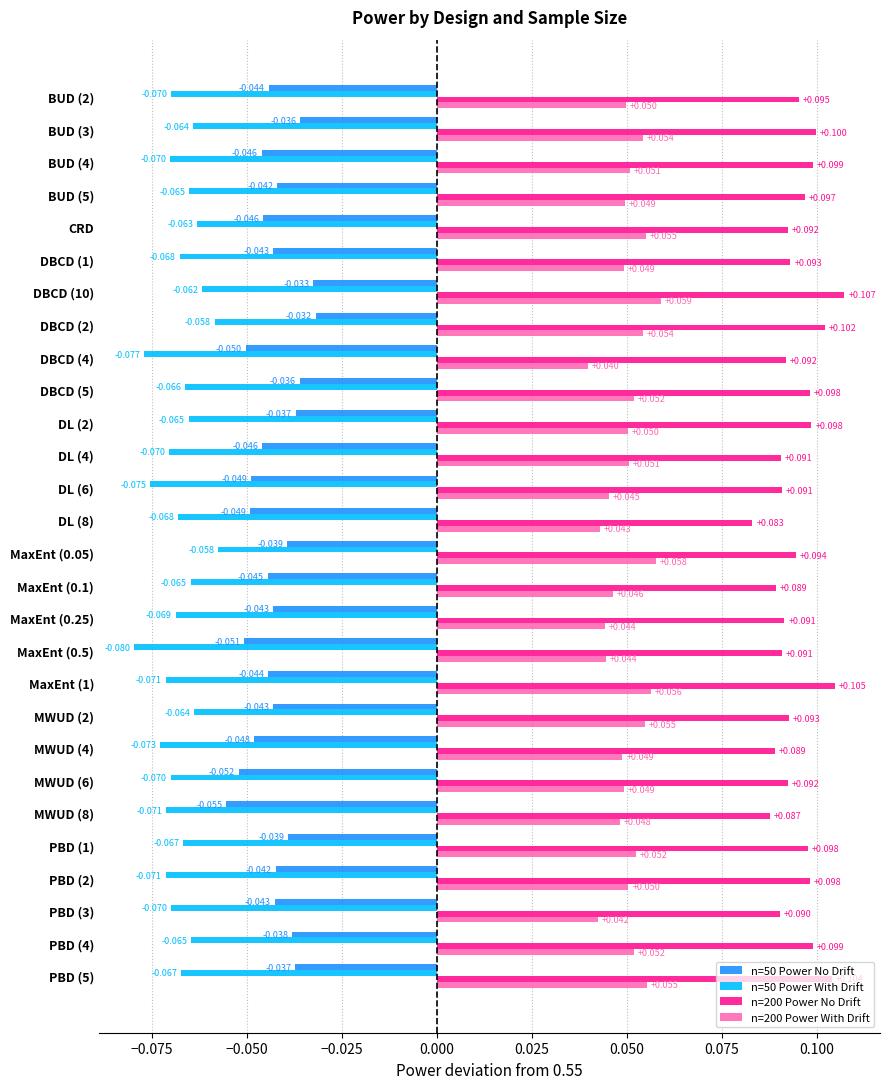

Rank the series by their average value, from lowest to highest.

n=50 Power With Drift, n=50 Power No Drift, n=200 Power With Drift, n=200 Power No Drift